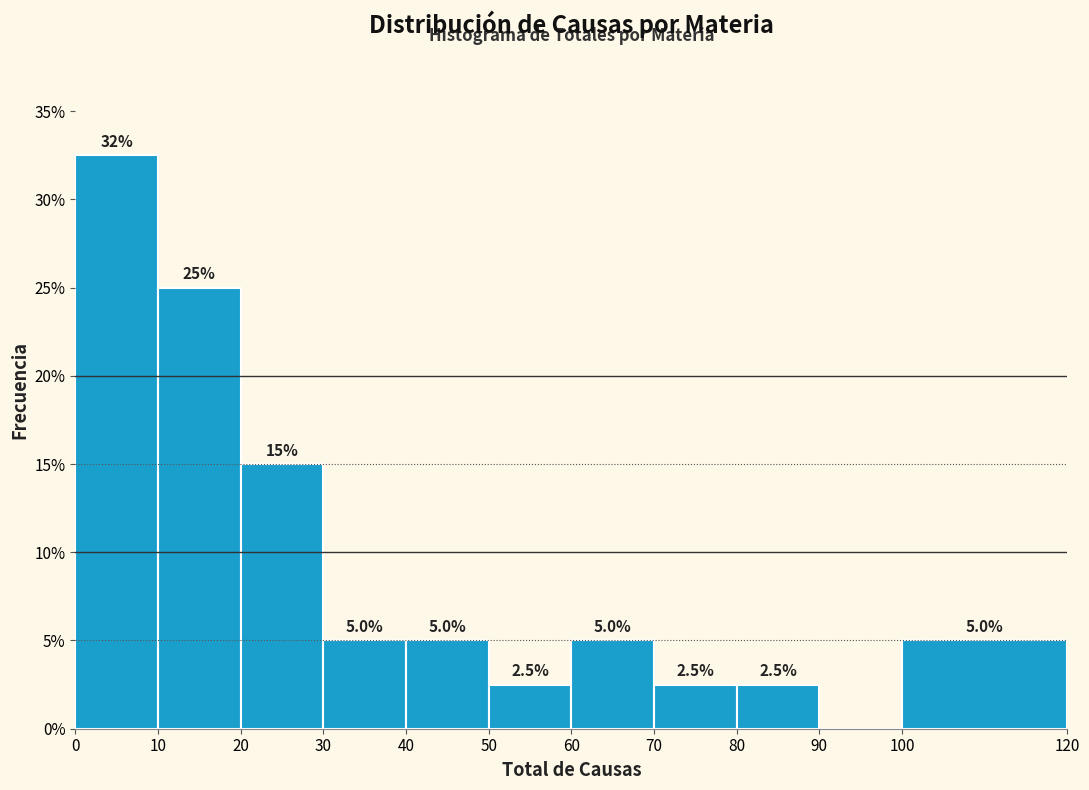

Over which range of the x-axis is the bar tallest?

0 to 10